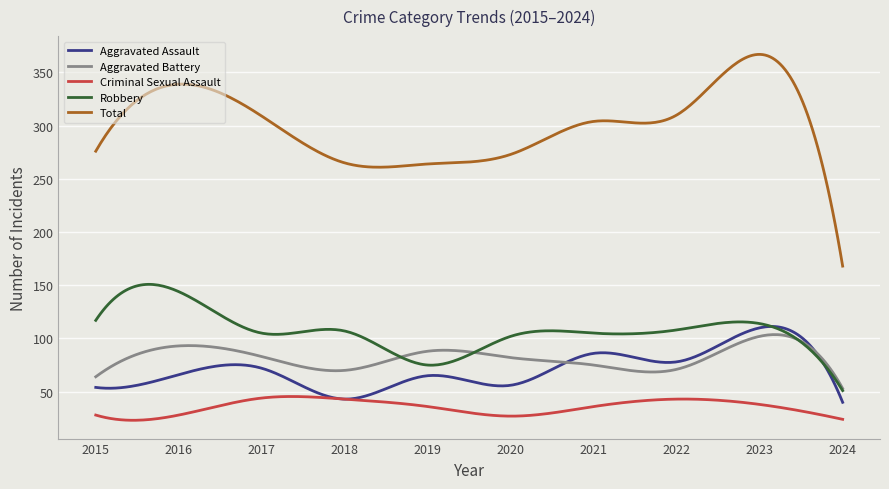

Which series ends up on top after the final intersection of Aggravated Assault and Aggravated Battery?

Aggravated Battery